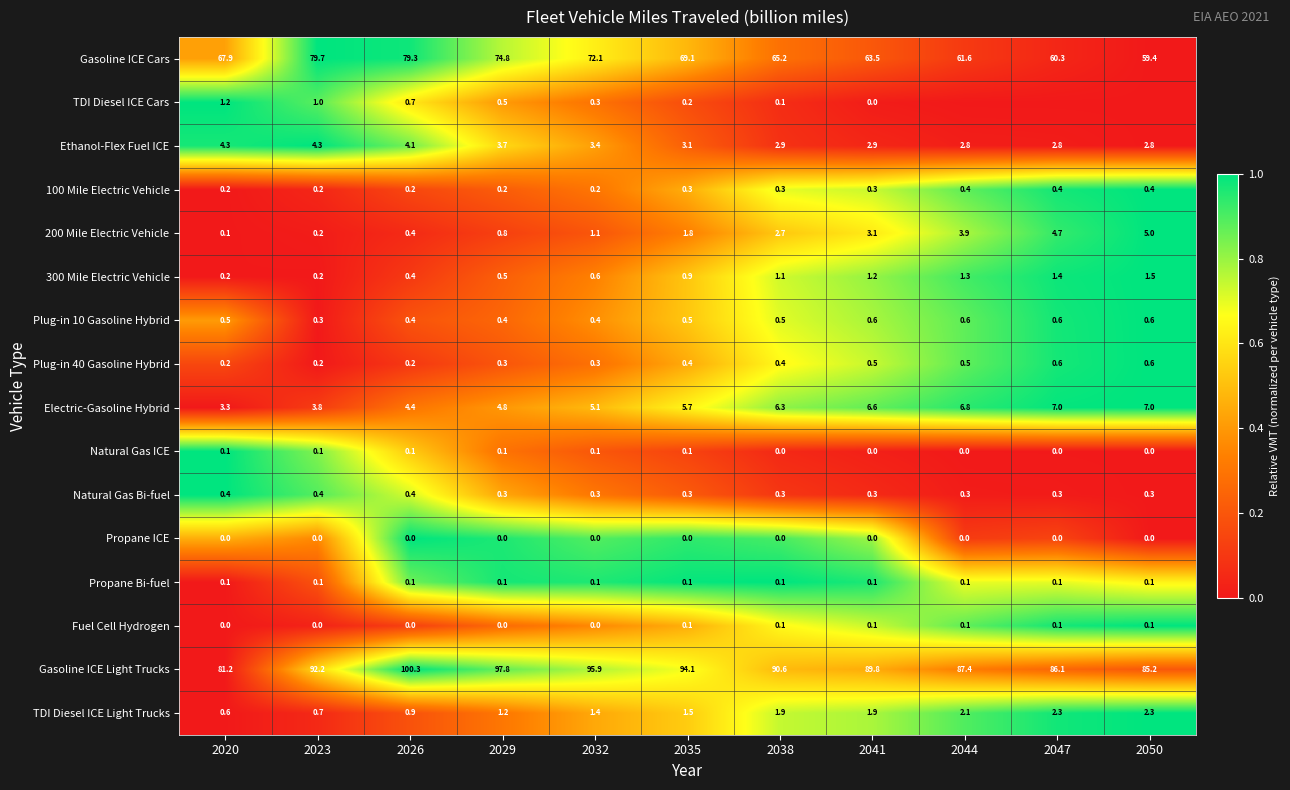

Is the value of 200 Mile Electric Vehicle at 2044 greater than the value of Gasoline ICE Cars at 2038?

No